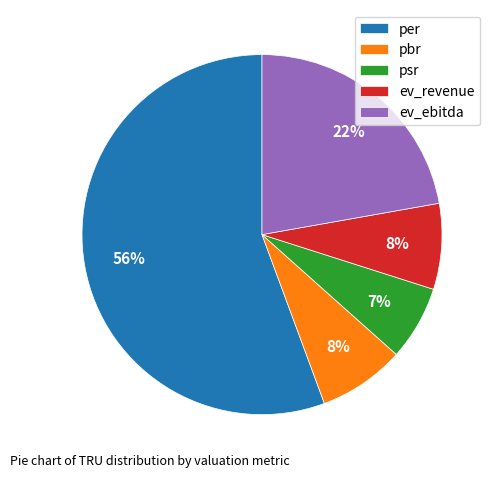

The pbr slice represents 22% of the pie. True or false?

False